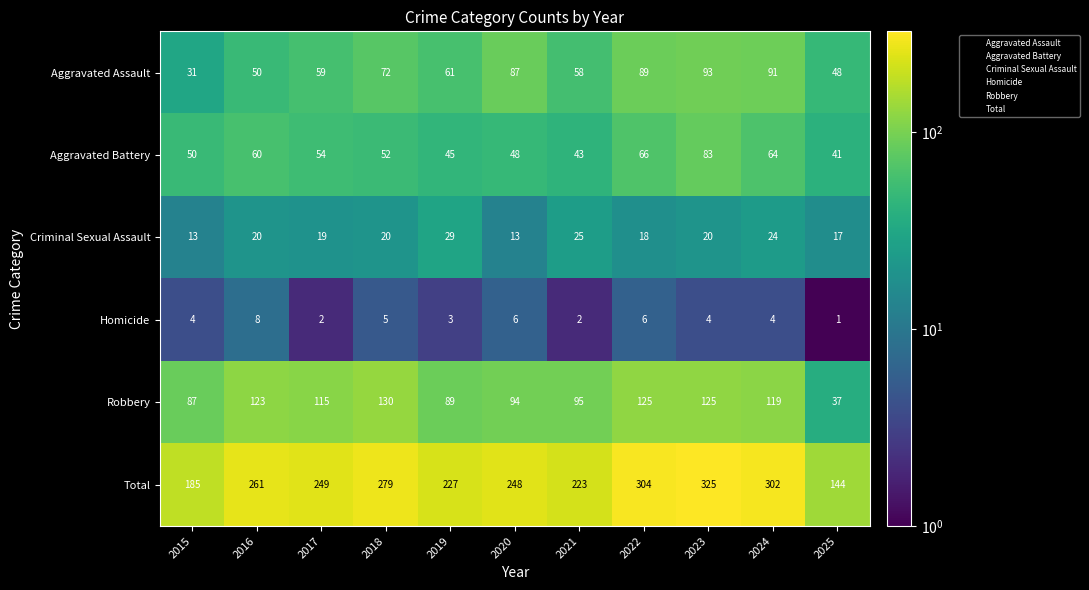

What is the difference between the second highest and minimum values in the Homicide series?

5